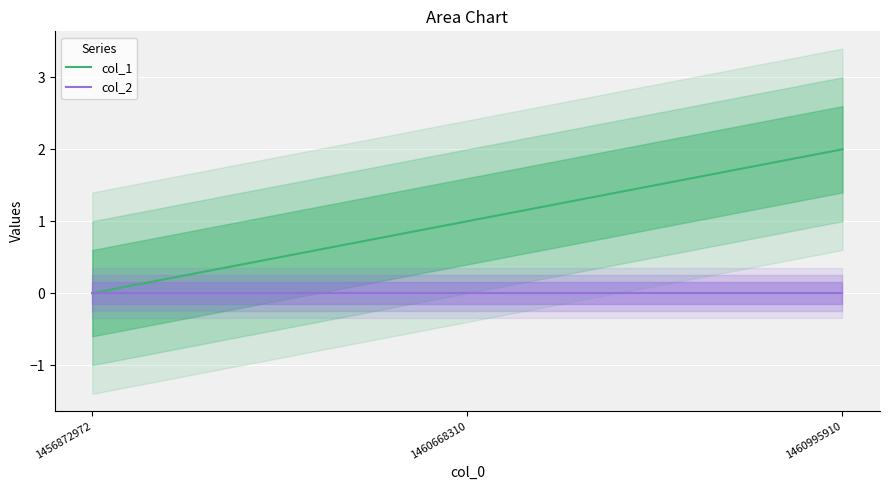

Reading right to left, list all the values displayed in this chart.

col_1: 1460995910=2	1460668310=1	1456872972=0
col_2: 1460995910=0	1460668310=0	1456872972=0